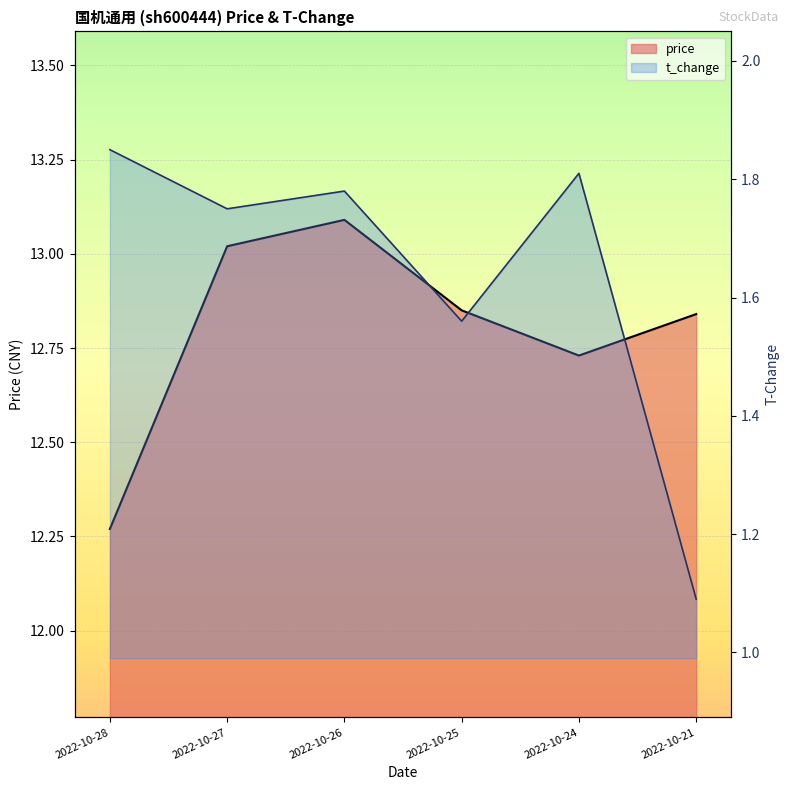

How many t_change values are between 1 and 2?

6